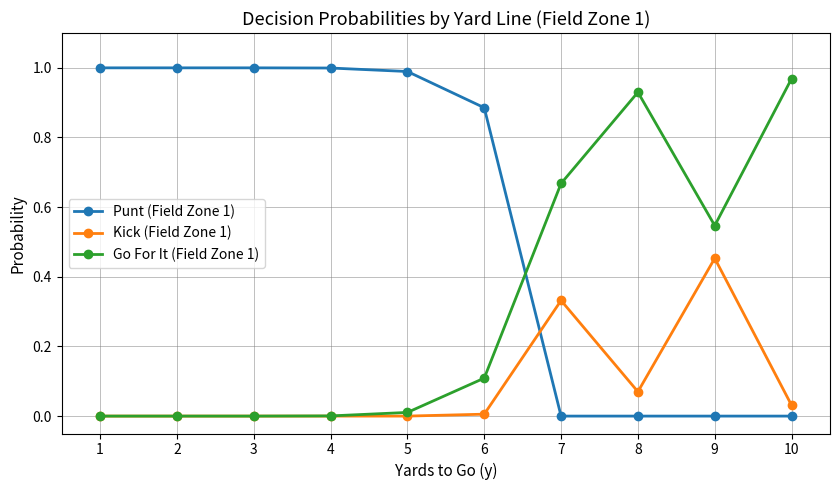

How many times do Punt (Field Zone 1) and Kick (Field Zone 1) cross each other?

1